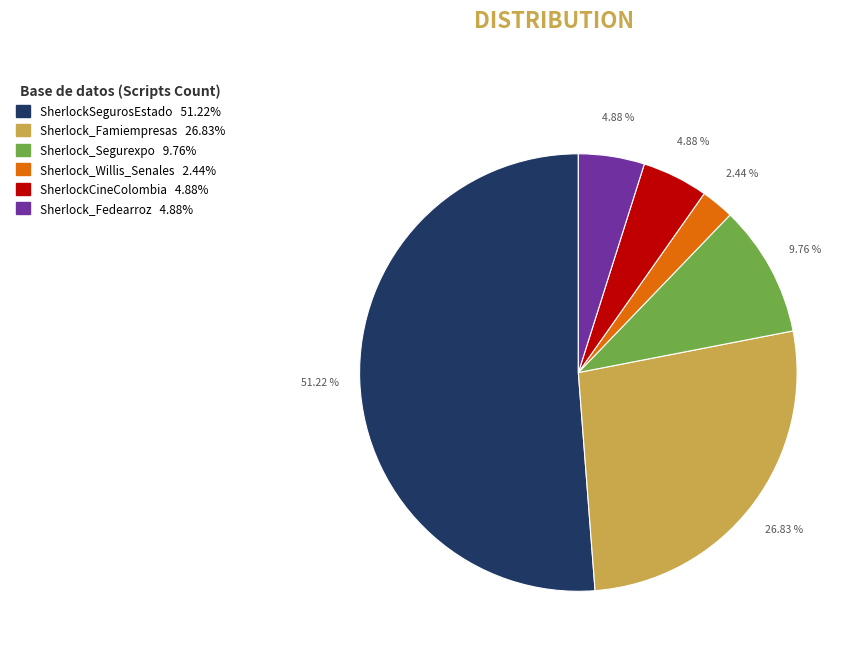

How many slices are in this pie chart?

6